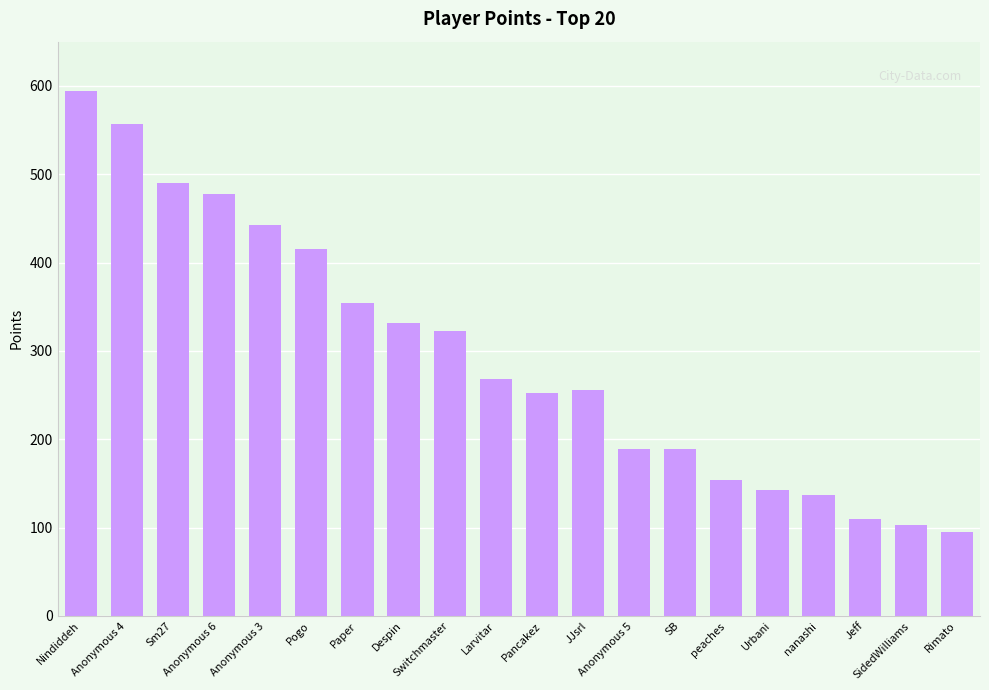

What value does the data have at peaches, to the nearest 50?

150